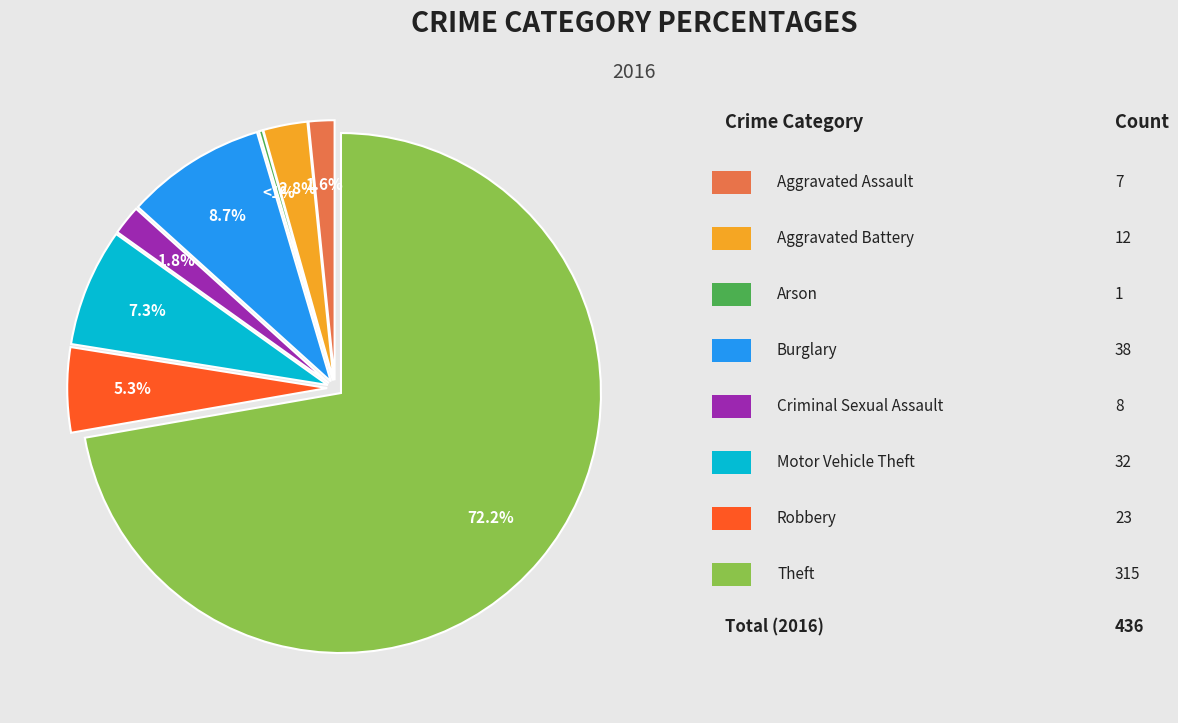

Does any single category account for the majority?

Yes